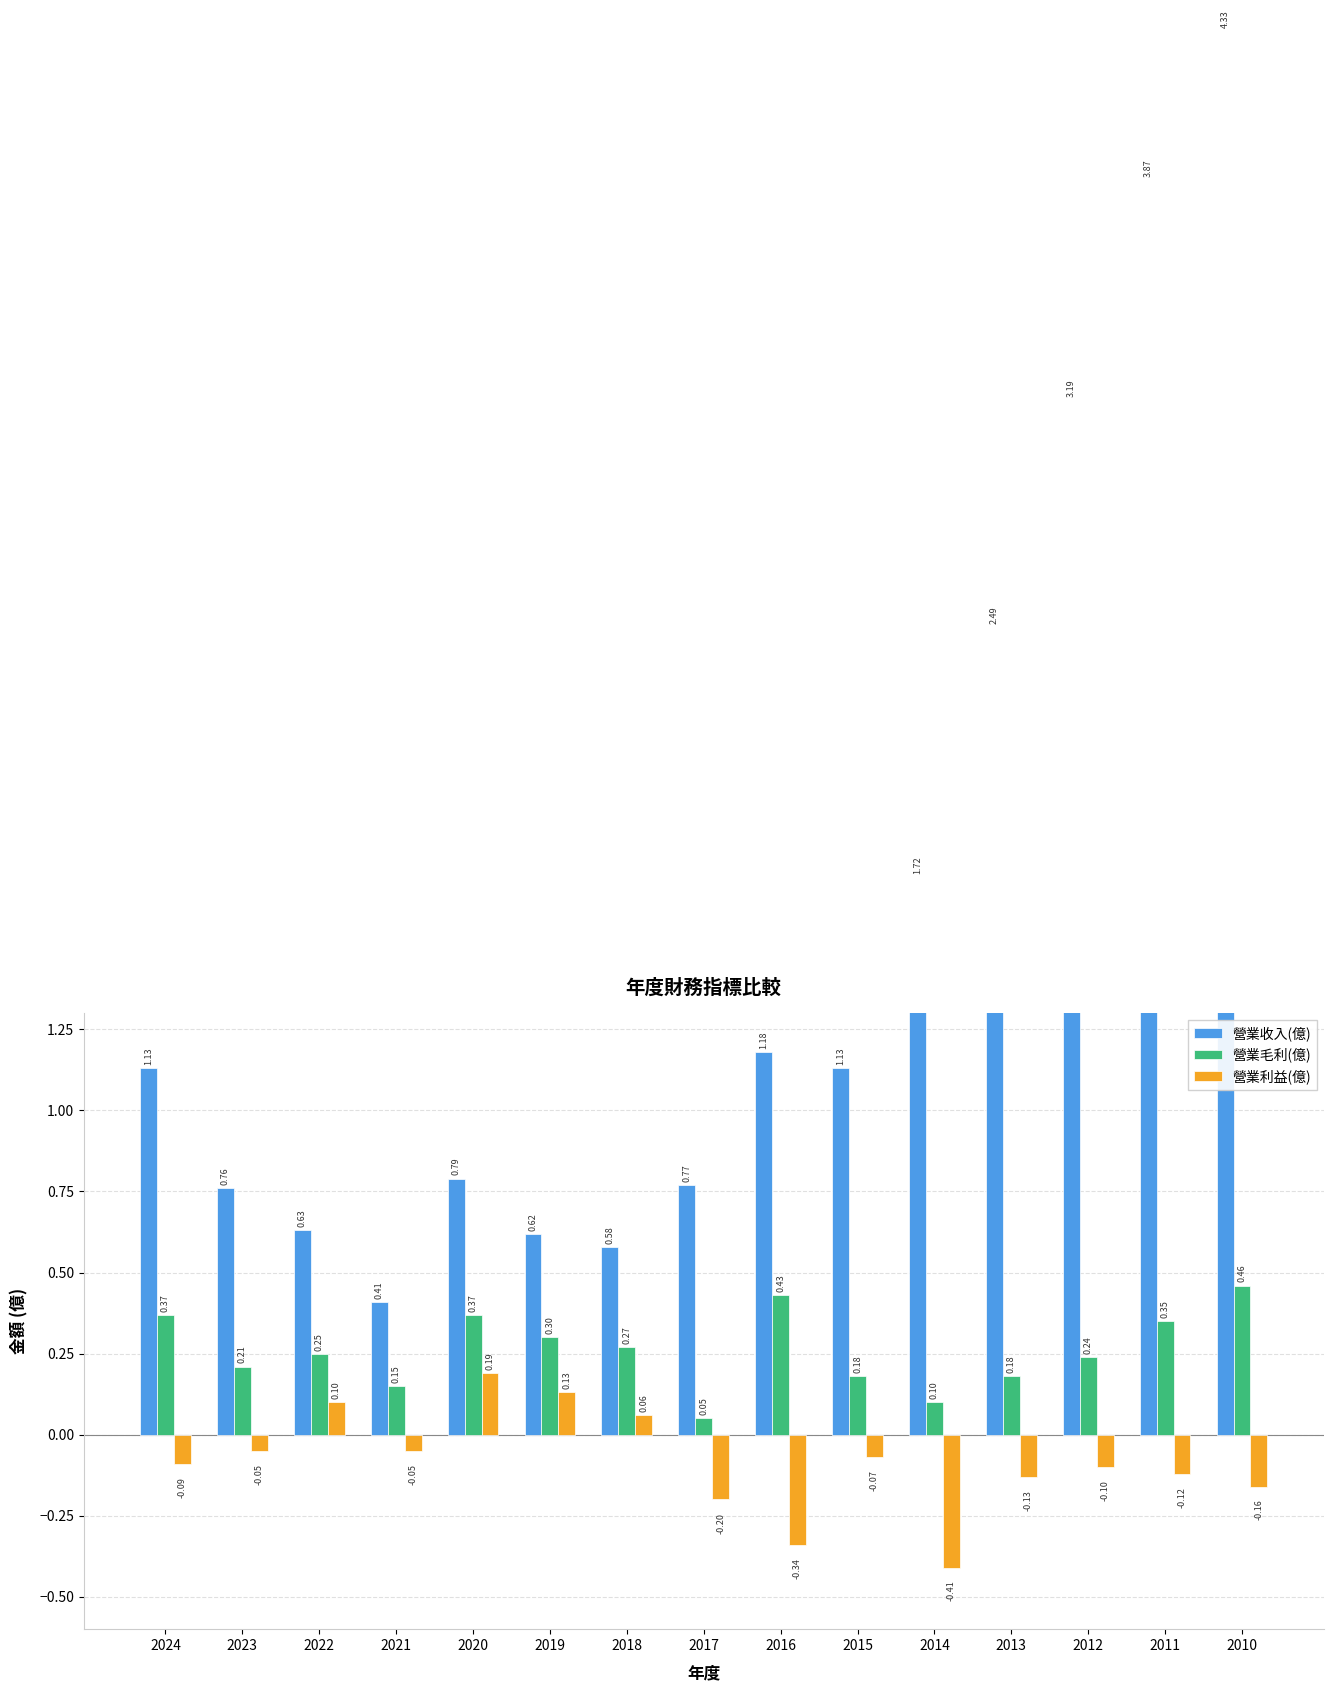

Which series has the largest range (max minus min)?

營業收入(億)